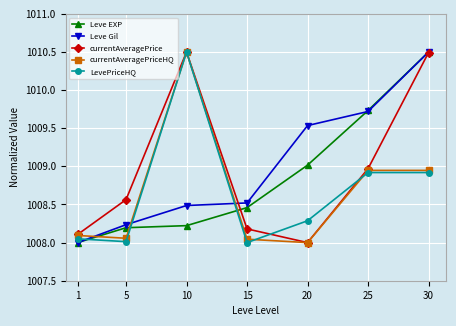

Which series ends up on top after the final intersection of Leve EXP and LevePriceHQ?

Leve EXP